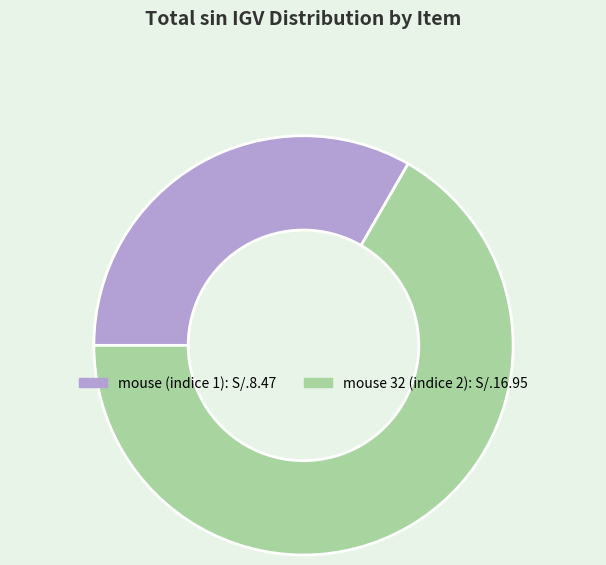

Is it true that mouse 32 (indice 2) is 73% of the pie?

False